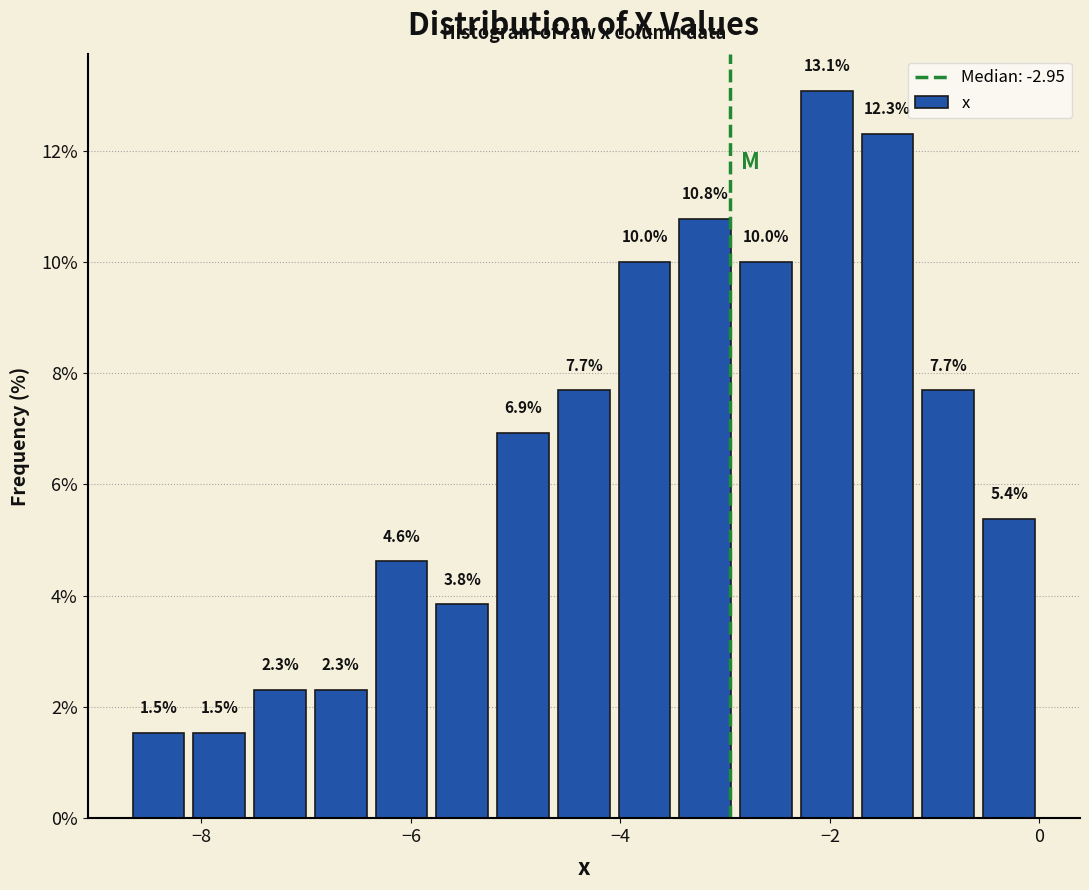

Around what value on the x-axis is the tallest bar? Give the approximate position of its centre, as read against the axis.

-2.0